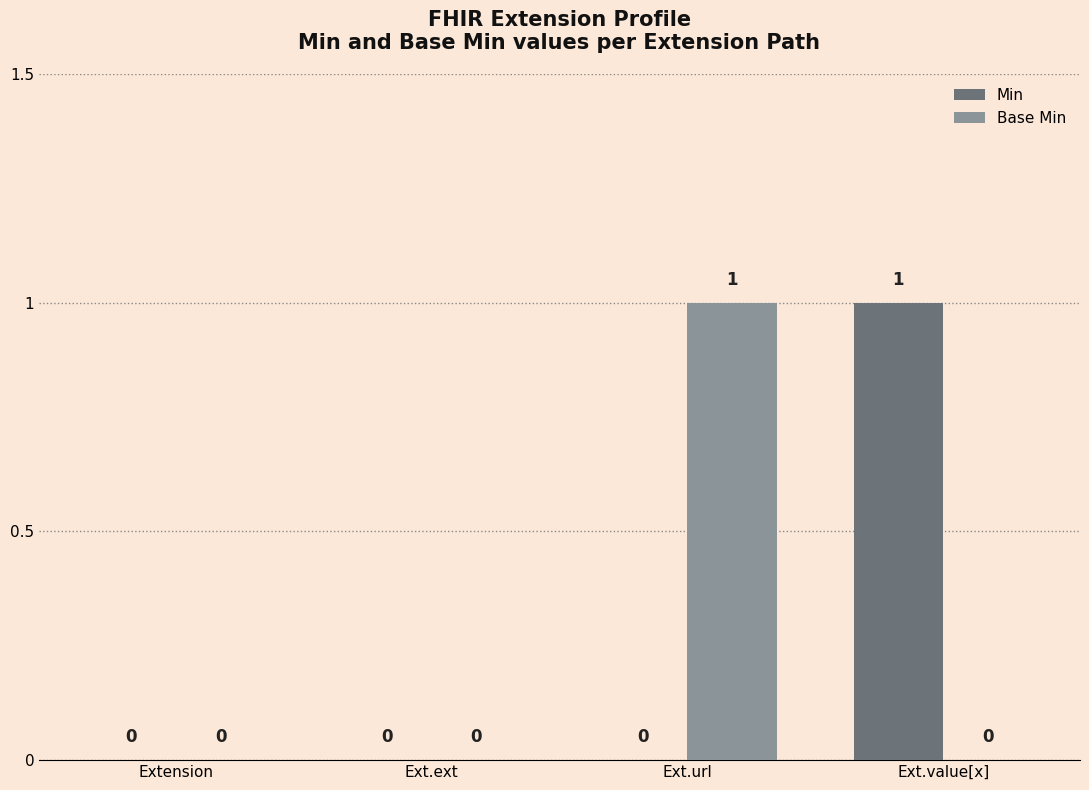

At which label does Min reach its peak?

Ext.value[x]